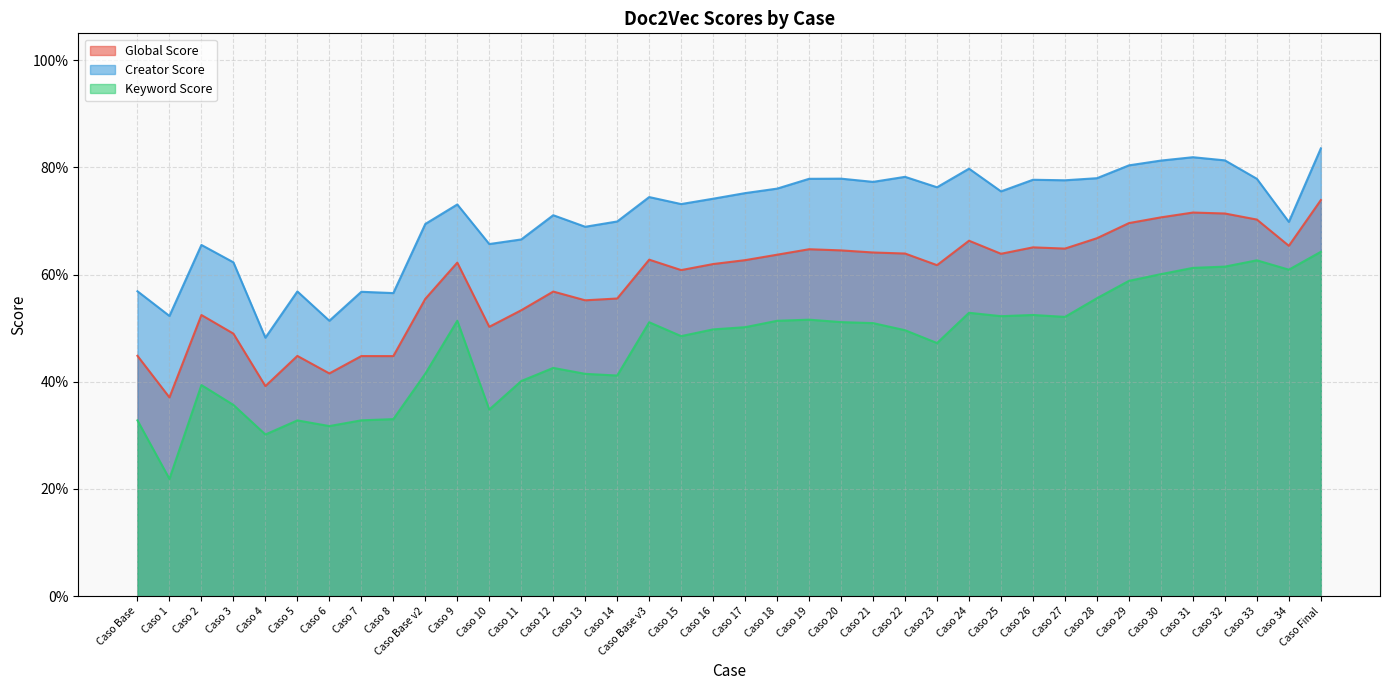

How many lines are shown in the chart?

3